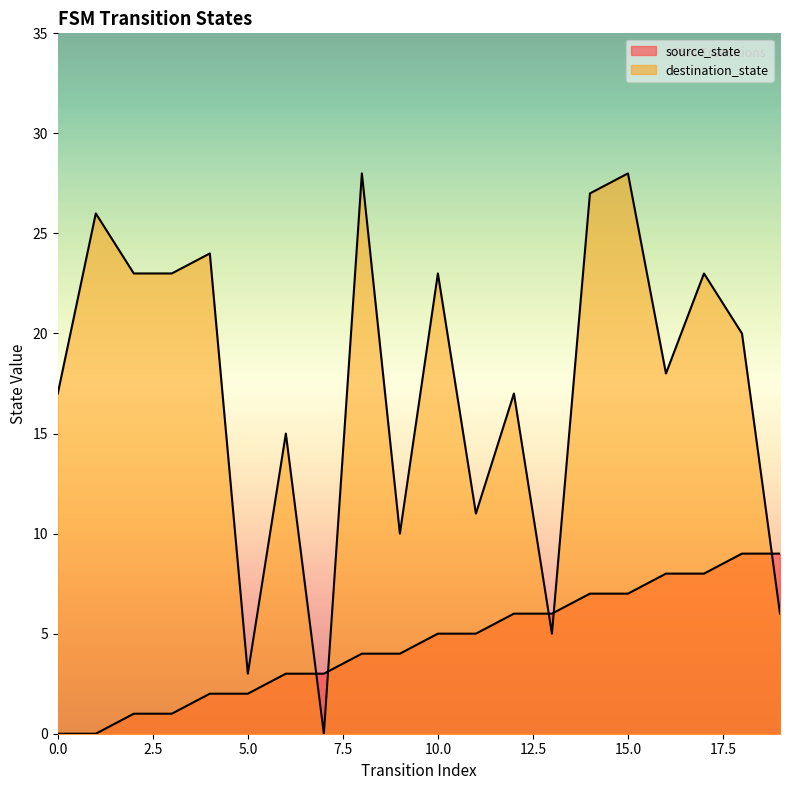

What is the total value across all series at 16?

26